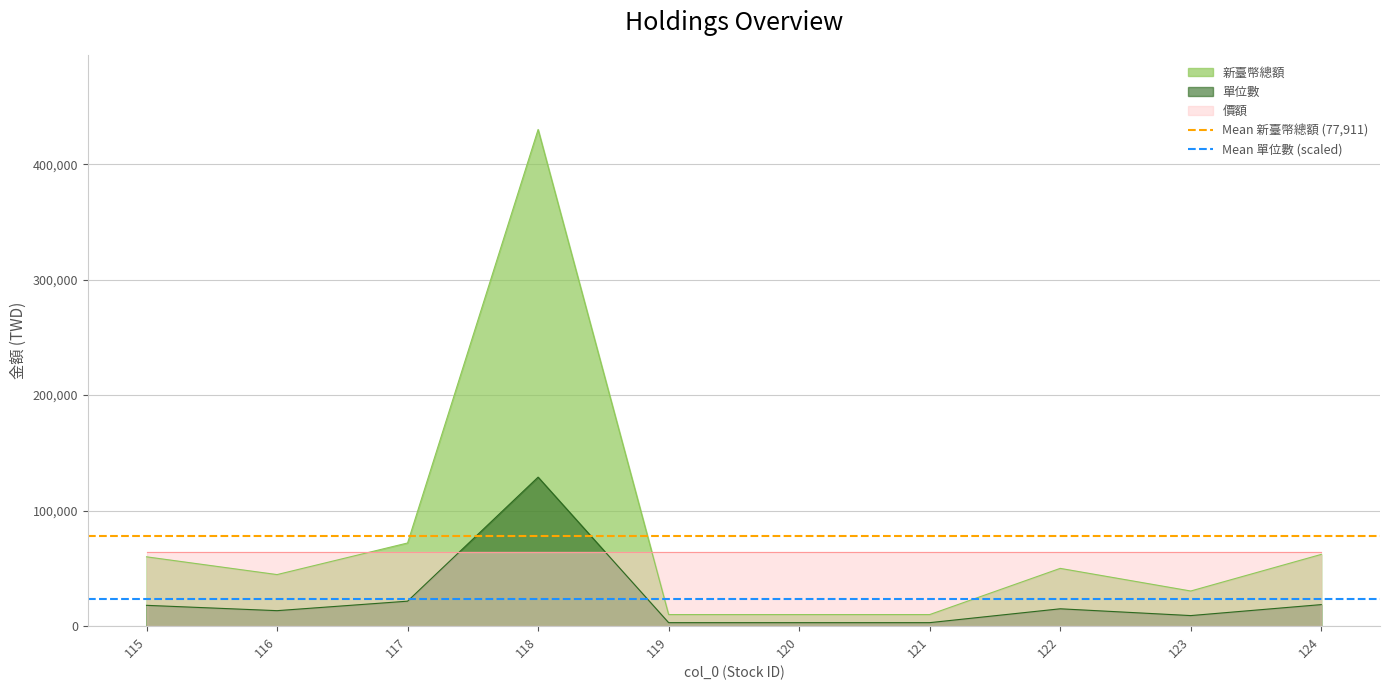

Is the value of 單位數 at 117 greater than the value of 新臺幣總額 at 121?

Yes